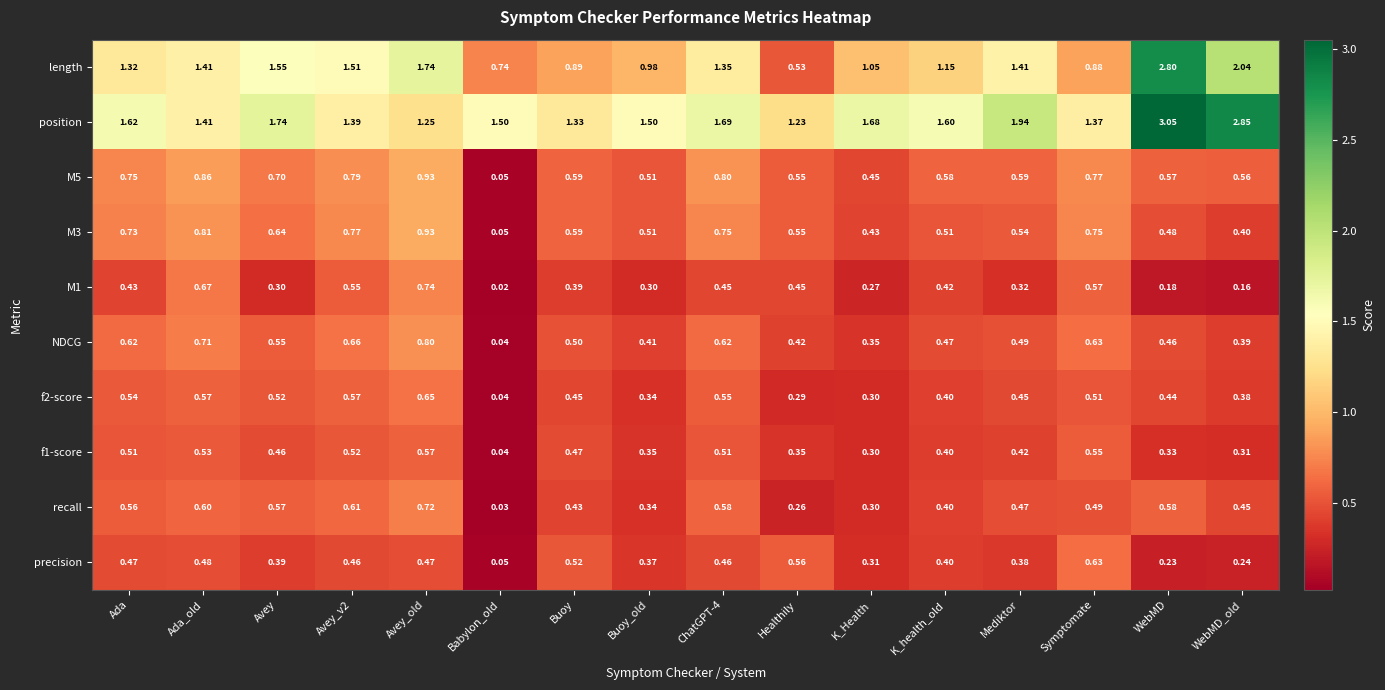

Which category has the highest value in the M1 series?

Avey_old